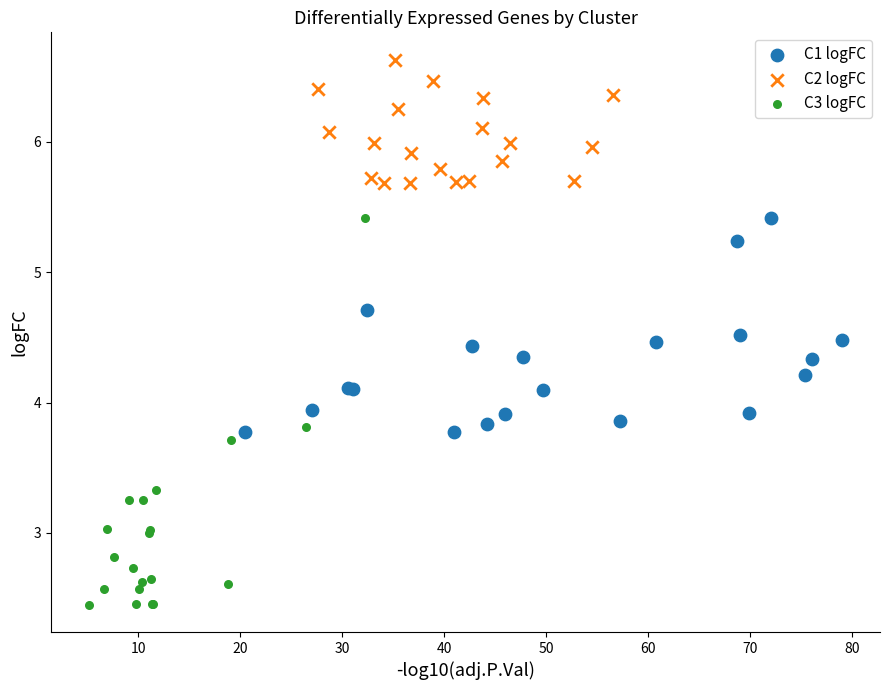

Which series contains the highest Y value?

C2 logFC